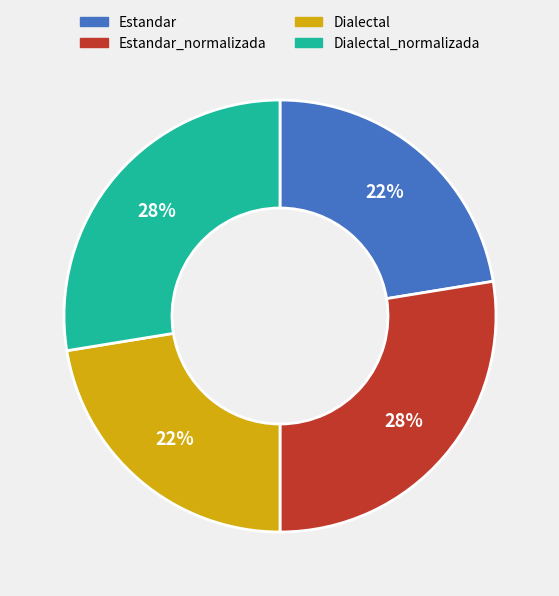

To the nearest percent, what is the average slice percentage?

25%